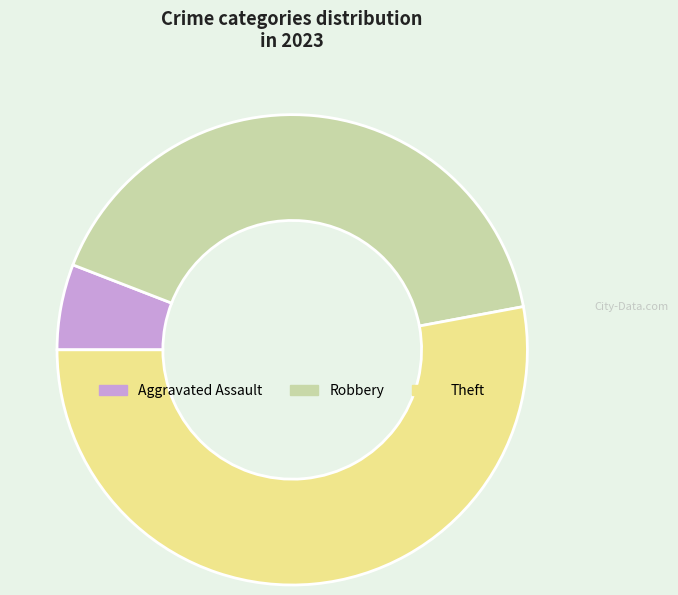

Count the number of slices in the pie.

3